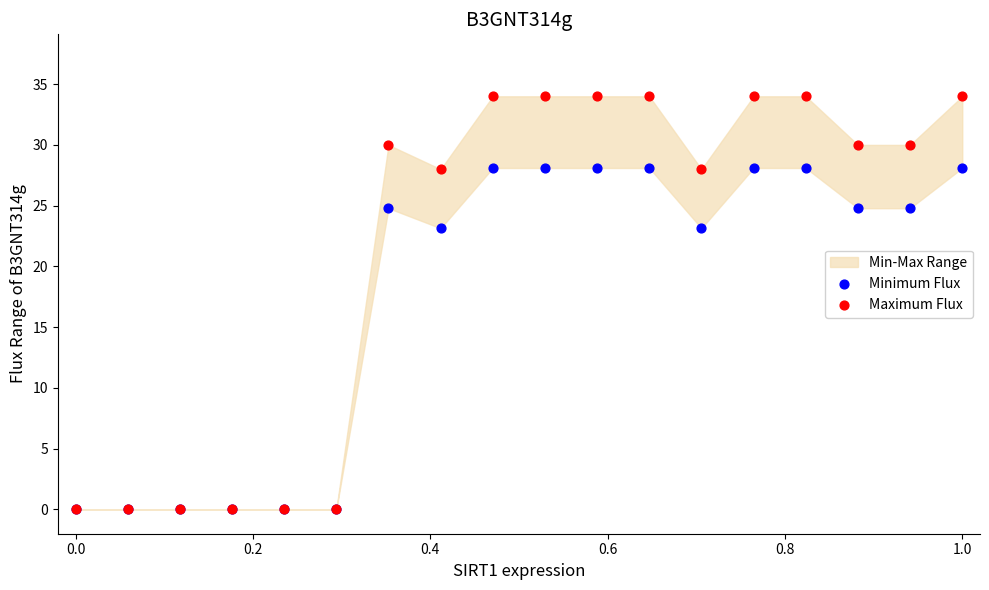

What are all the series names shown in the legend?

Minimum Flux, Maximum Flux